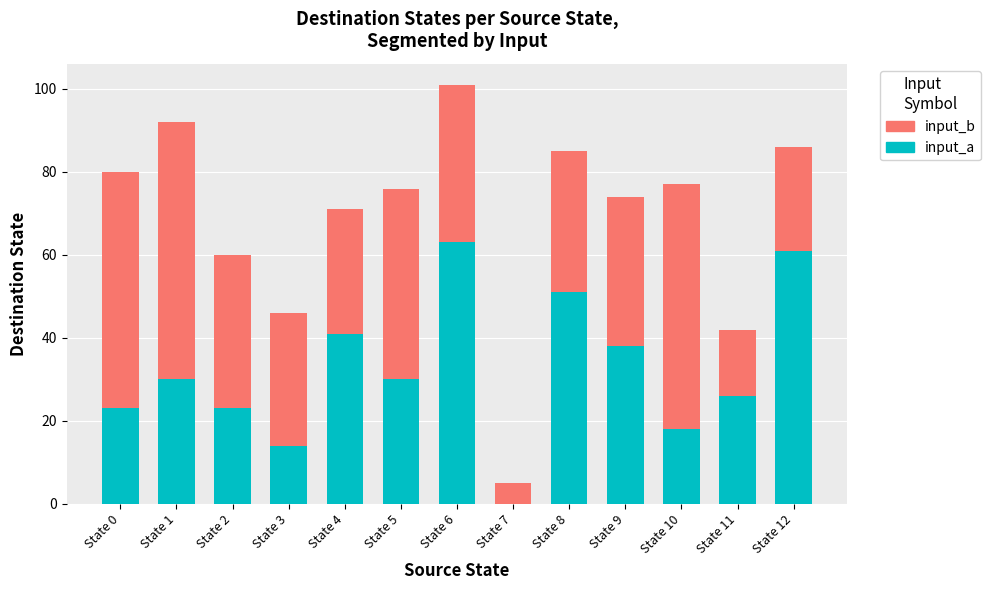

Does the chart contain stacked bars?

Yes